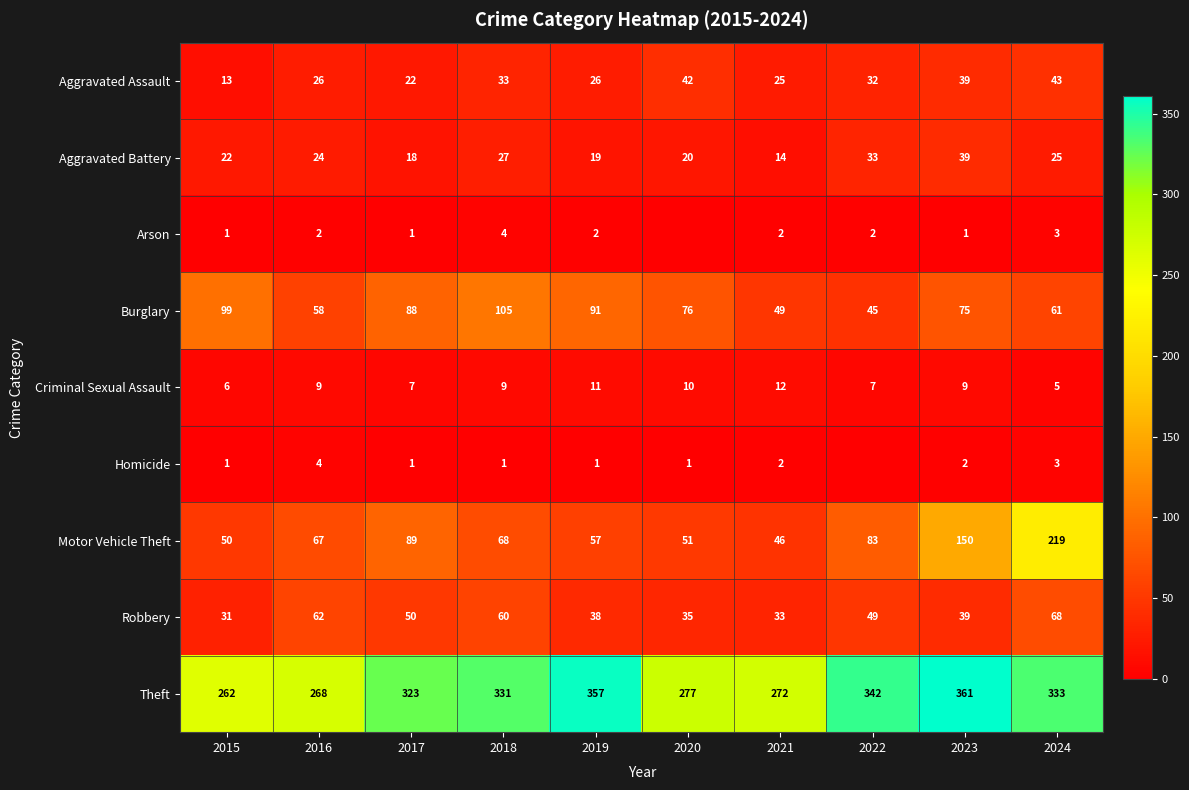

At how many categories does at least one series exceed 272?

7